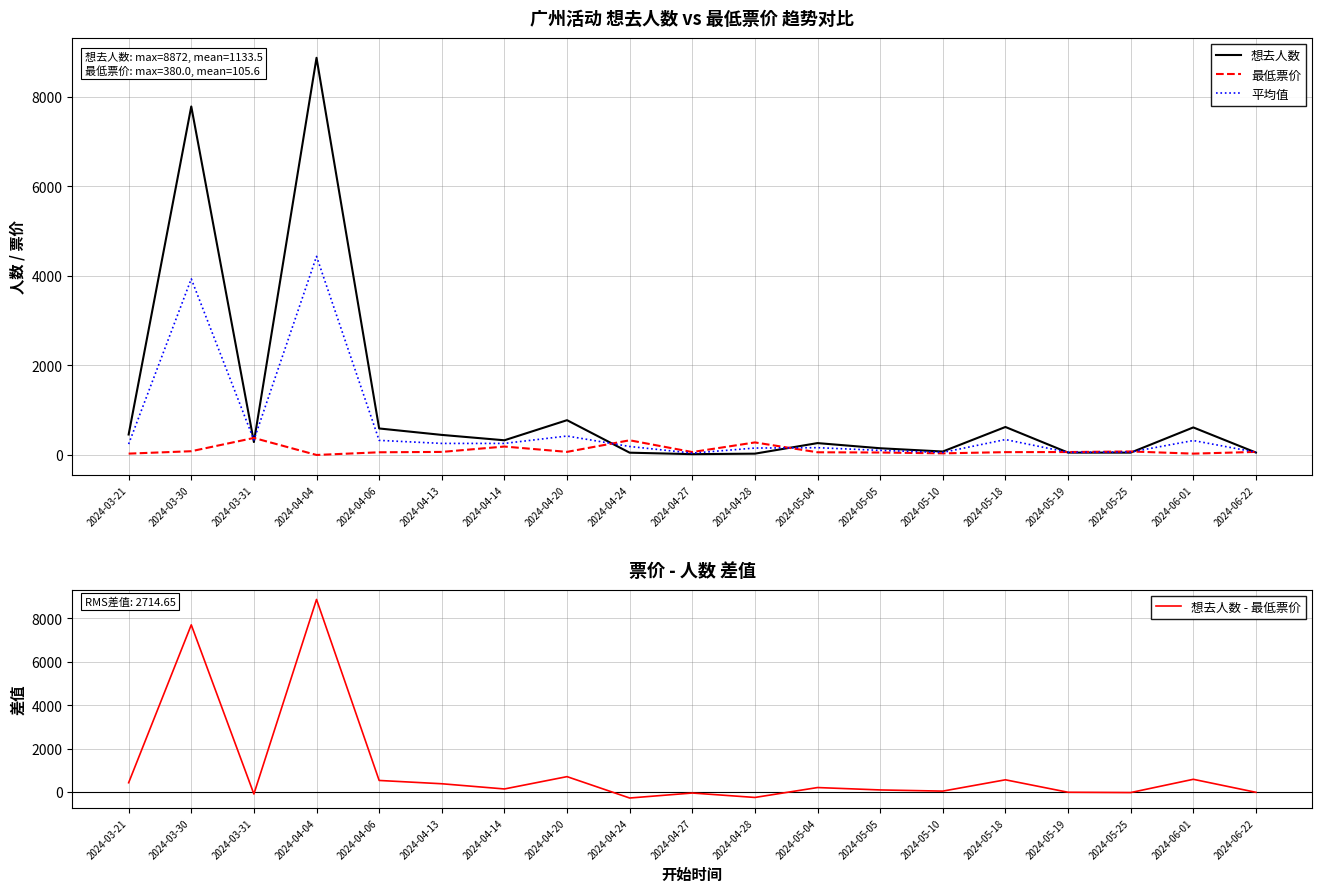

What is the sum of all 想去人数 - 最低票价 values?

19529.5